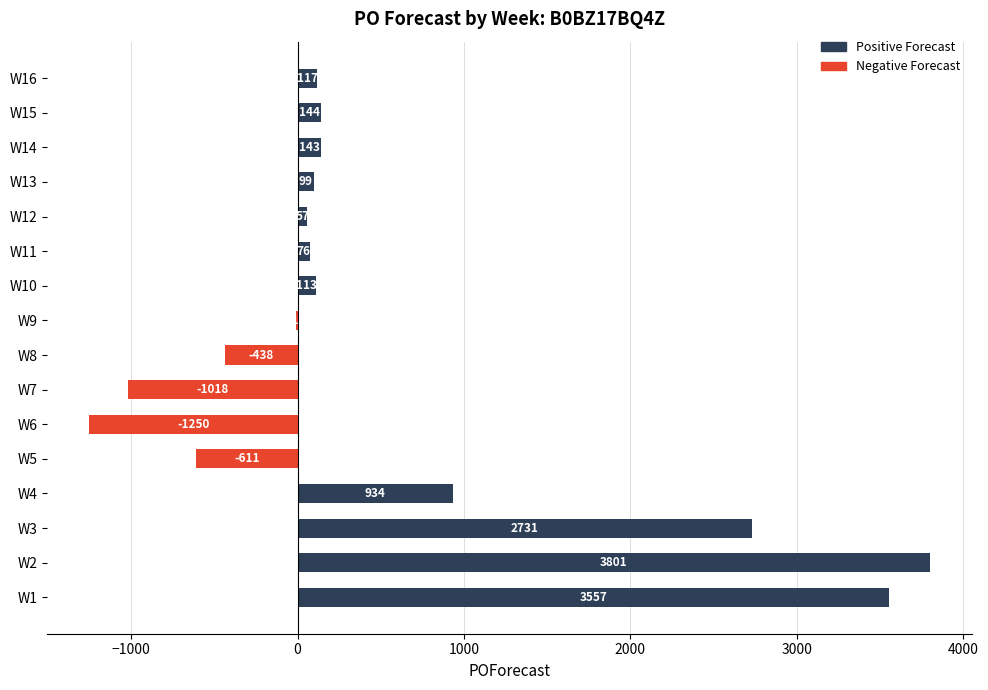

True or false: the data shows -438 at W8.

True